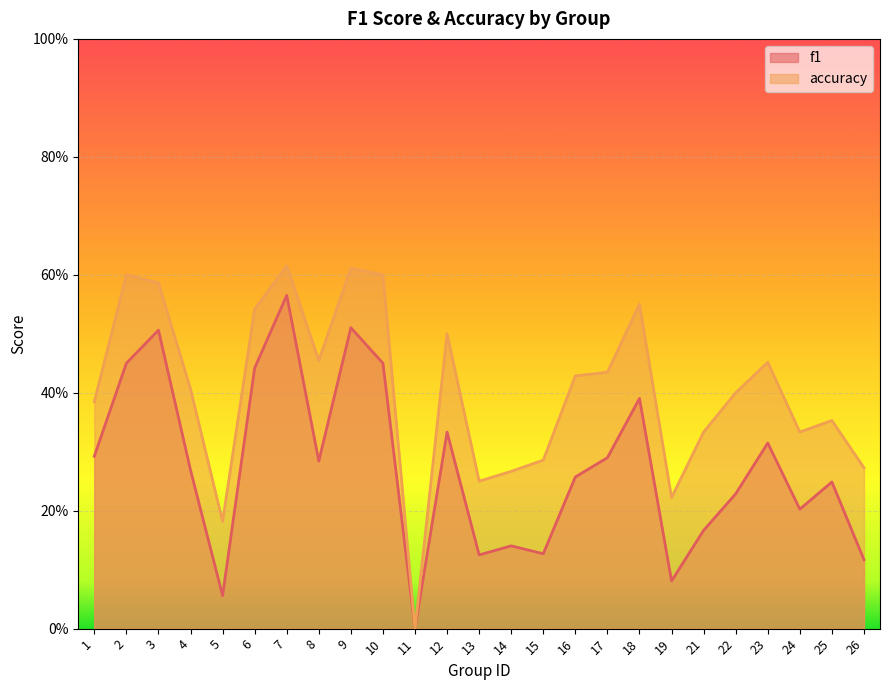

True or false: f1 and accuracy intersect in this chart.

False